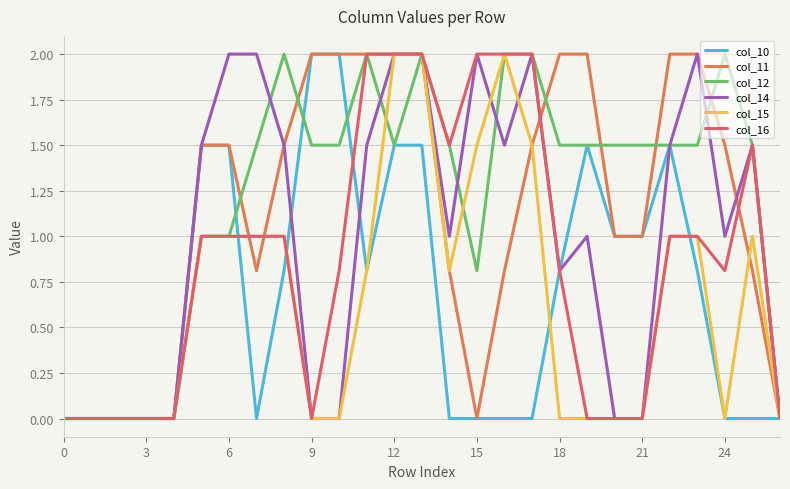

How many intersections are there between col_12 and col_11?

6